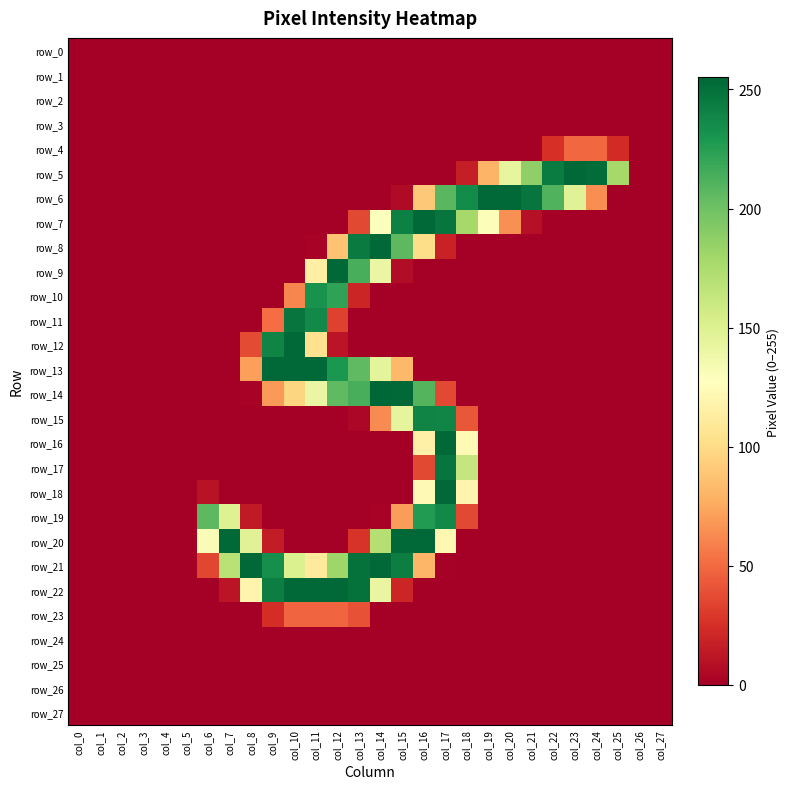

Count the number of categories in the chart.

28